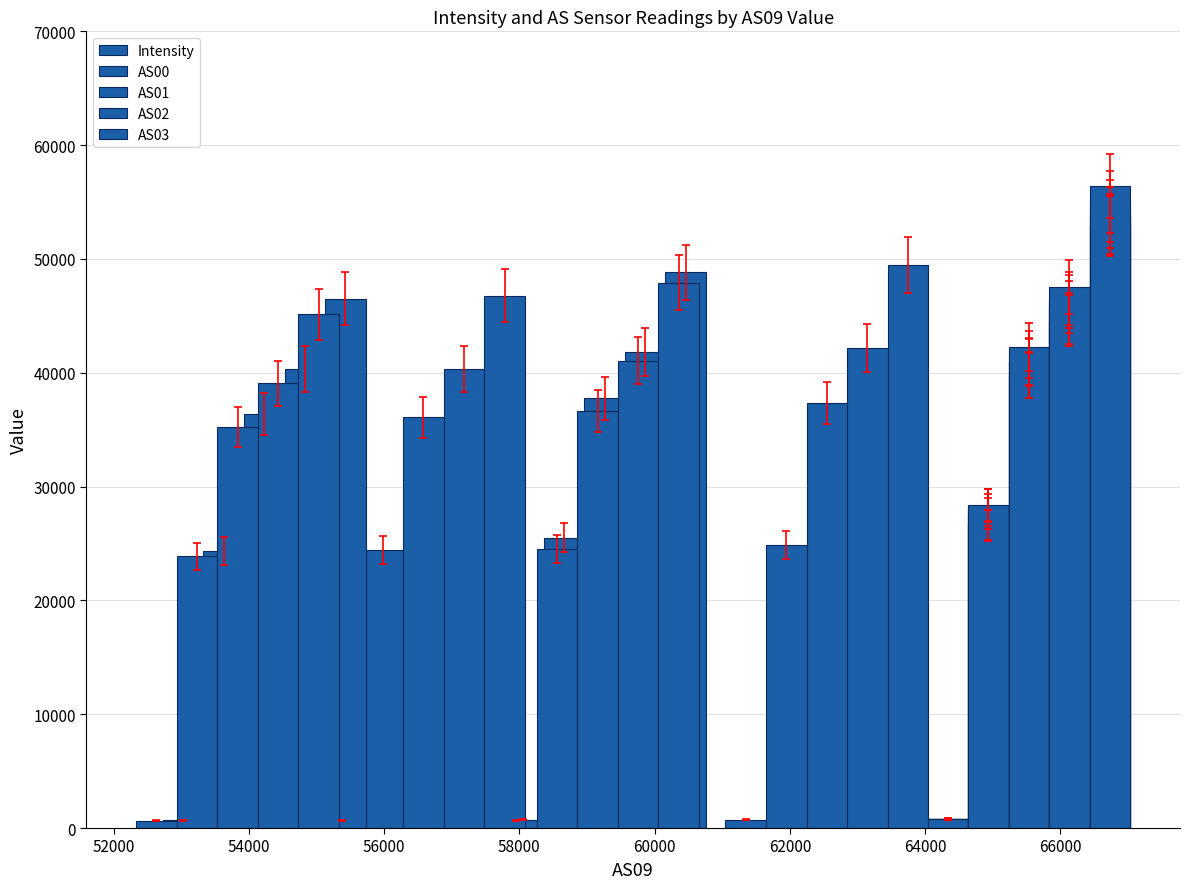

Where is AS02 nearest to the value 43312?

64000